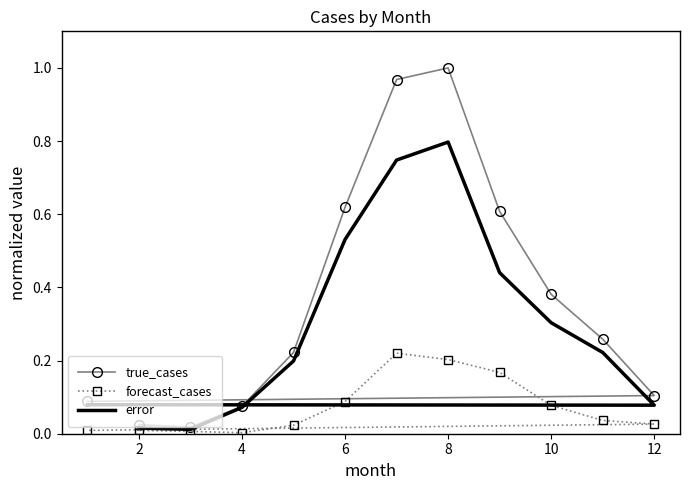

Is the value of forecast_cases at 0 greater than the value of true_cases at 11?

No